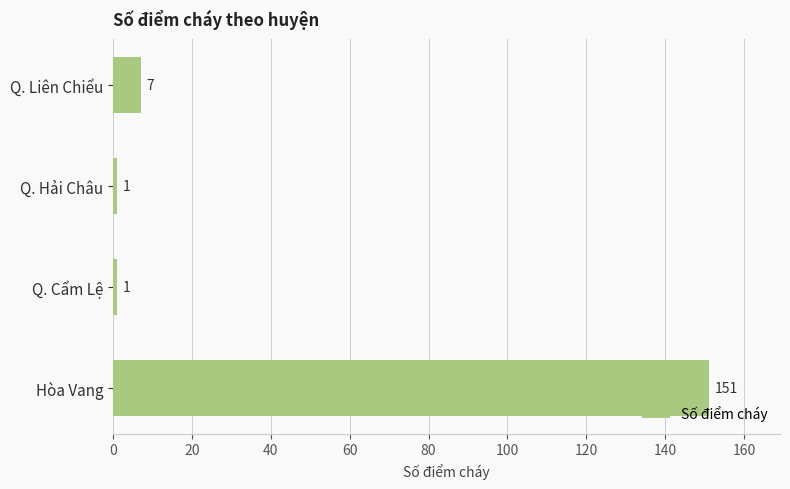

What is the smallest value displayed?

1